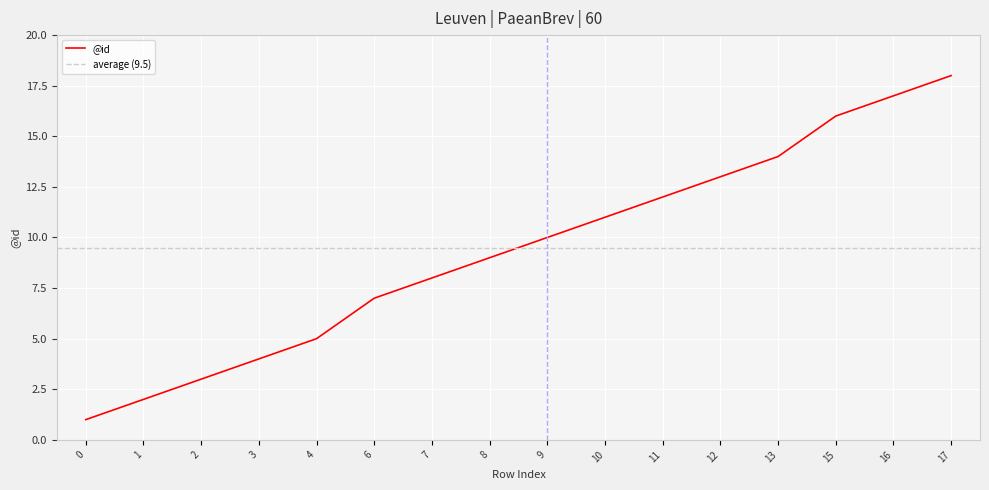

The chart shows a value of 16 at 8. True or false?

False